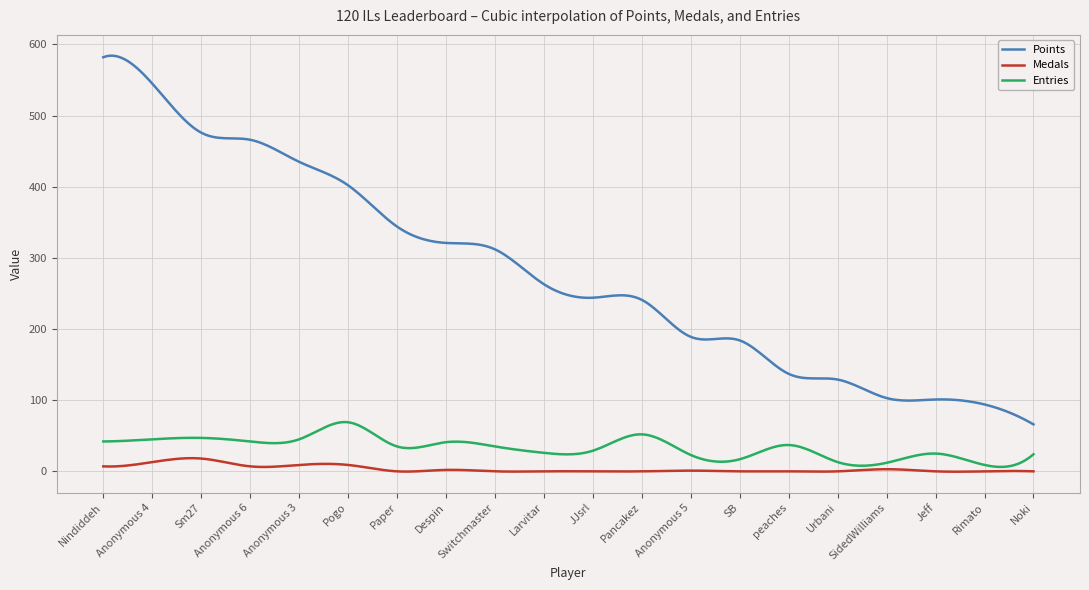

What is the highest value of the Points series?

584.2